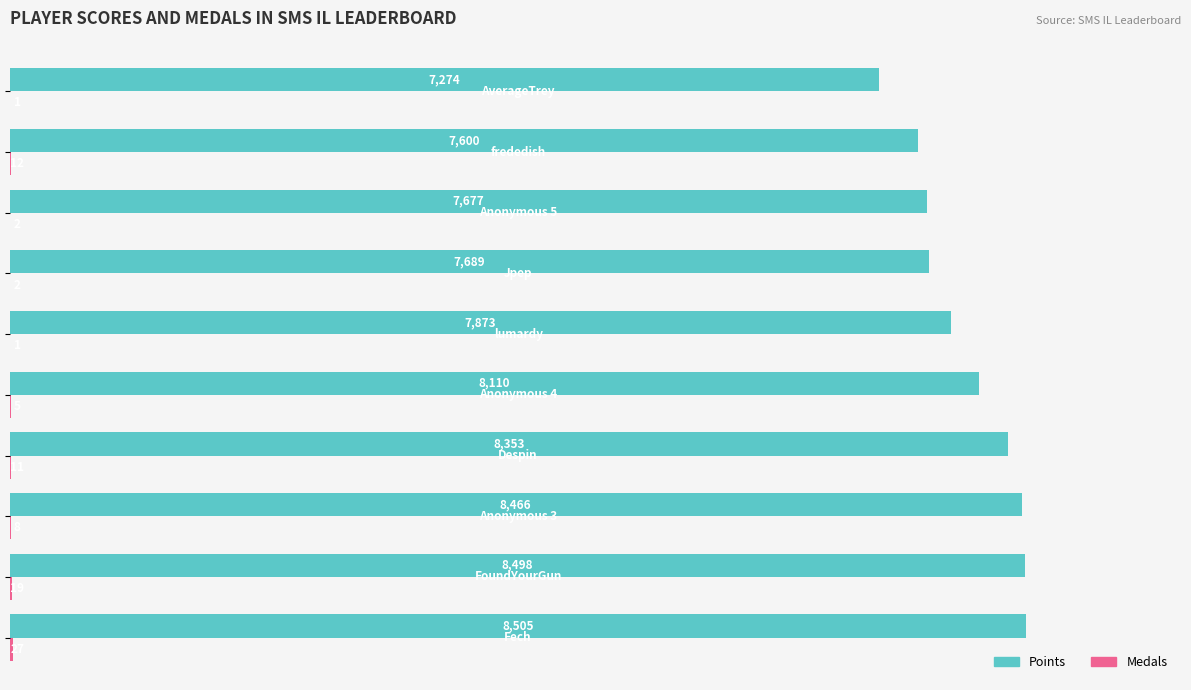

What is the sum of all Points values?

80045